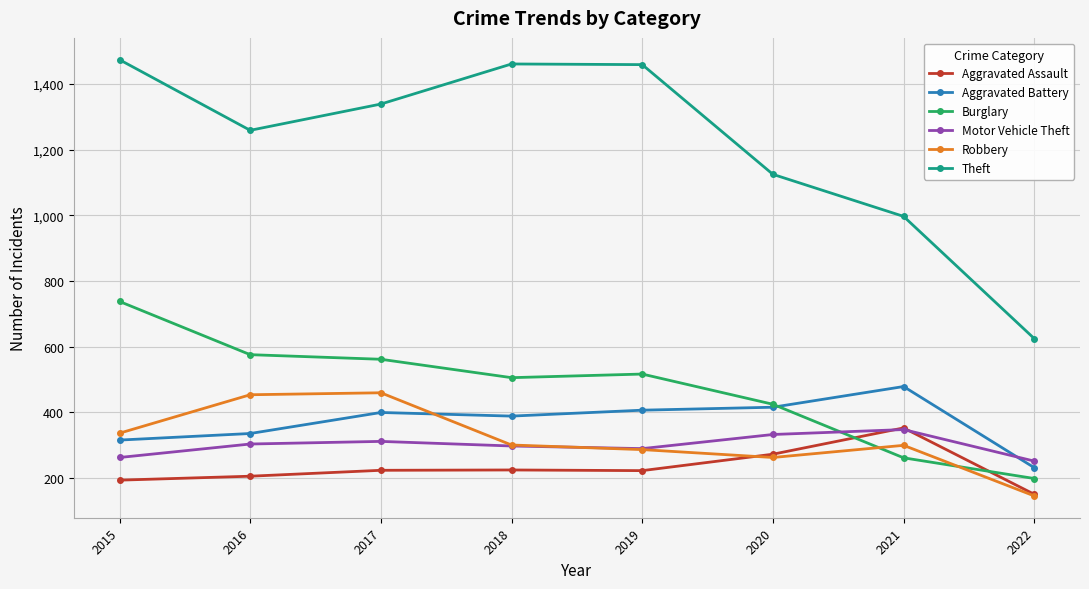

What is the spread (max minus min) of values at 2015?

1280